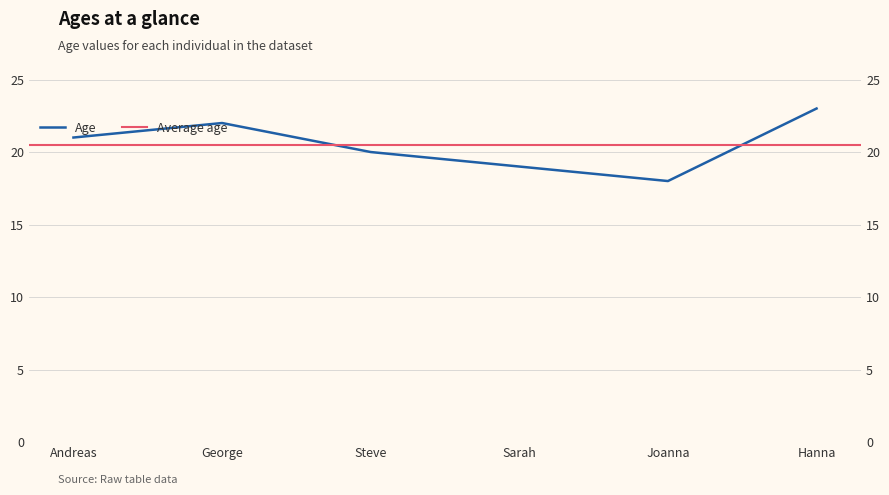

The chart shows a value of 19 at Sarah. True or false?

True